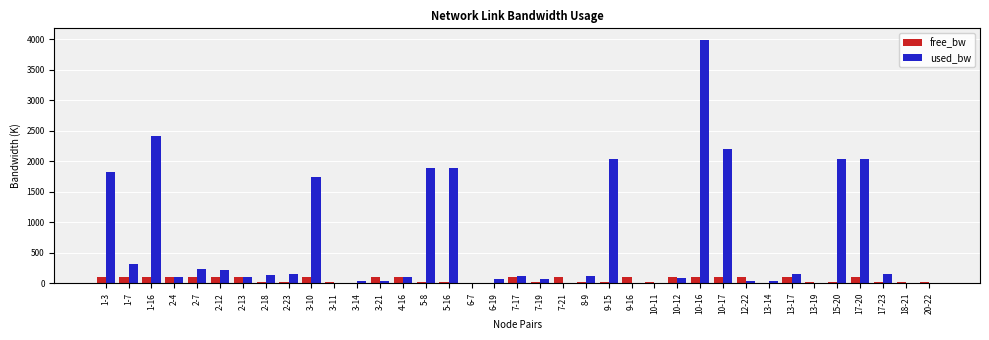

How many values in the used_bw series exceed 111?

19